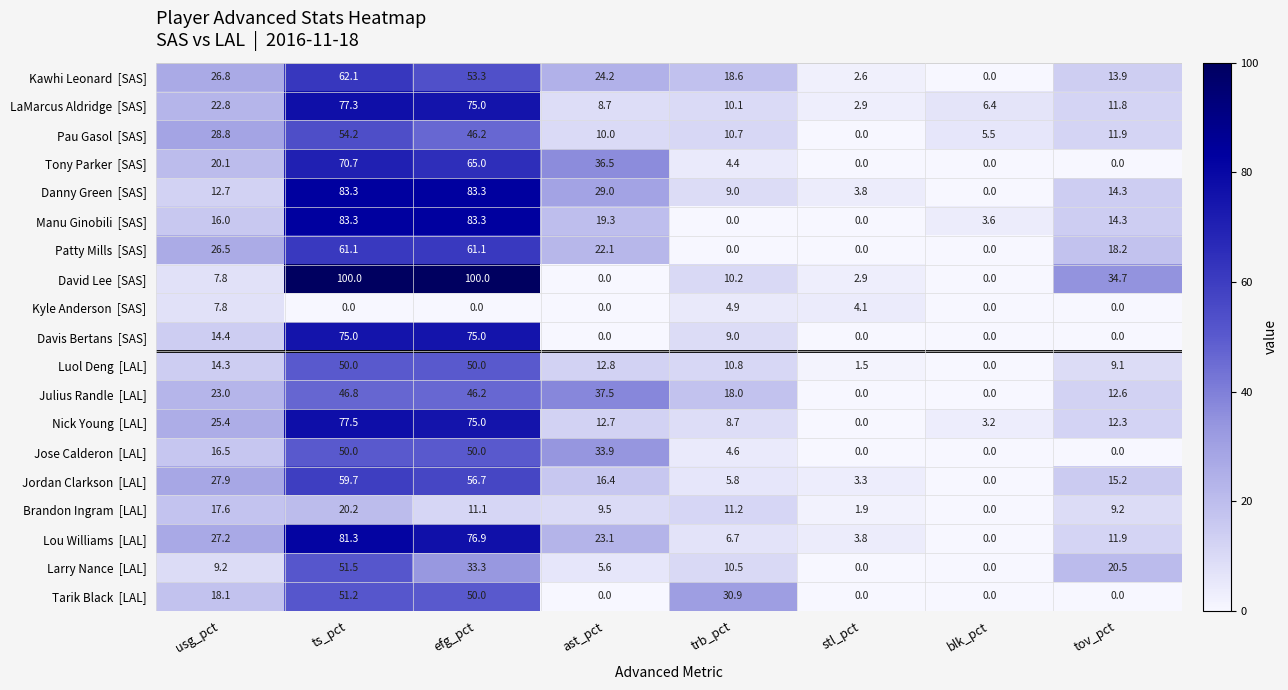

What is the maximum value shown in the chart?

100.0